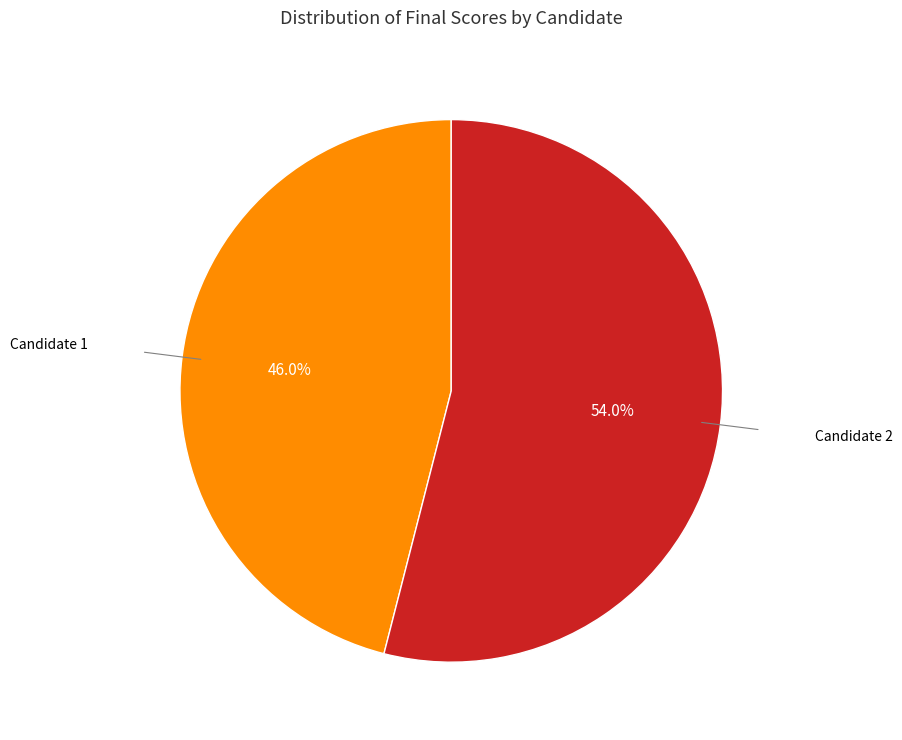

To the nearest percent, what is the difference between the largest and smallest slice percentages?

8%